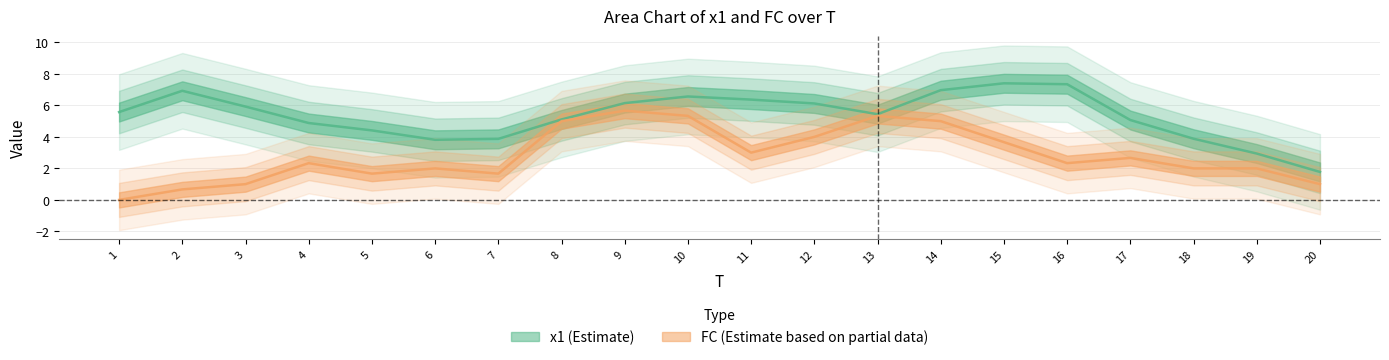

True or false: FC has more than 2 interior local peaks.

True